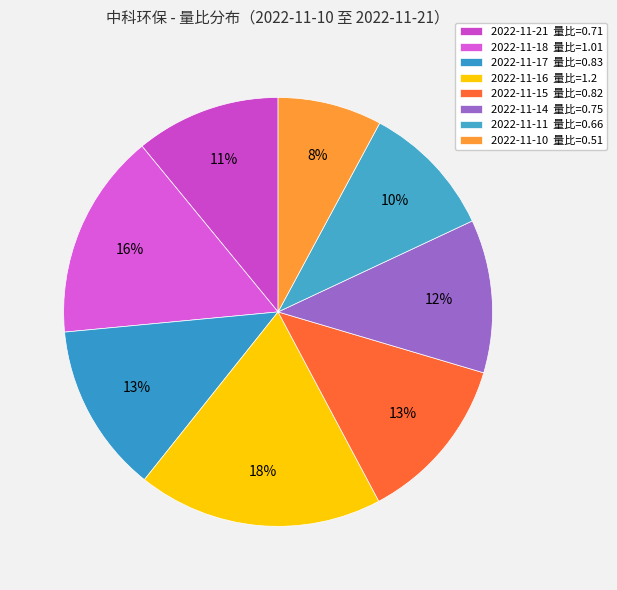

What percentage do 2022-11-15 and 2022-11-17 together represent?

25.4%